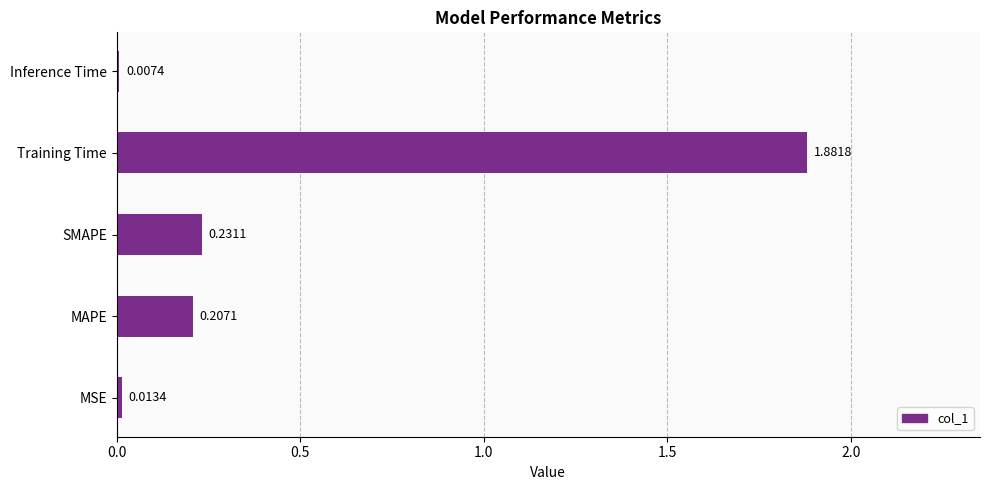

Between Inference Time and MAPE, which is larger?

MAPE